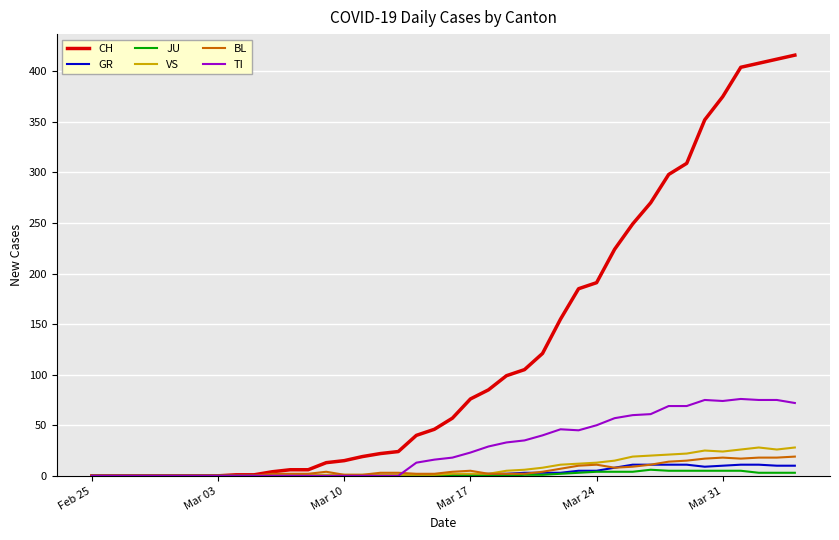

What is the greatest value displayed?

416